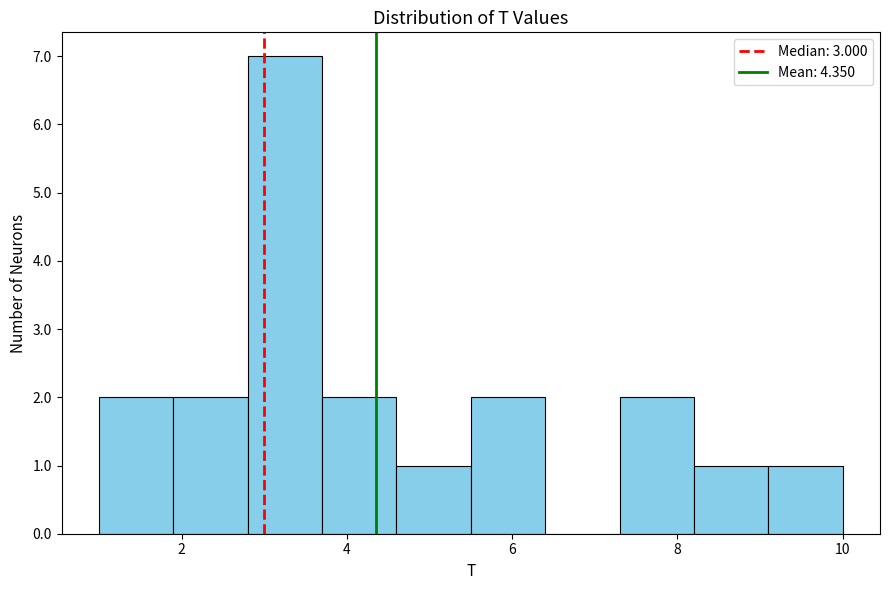

Reading left to right, transcribe this chart: for each bar, give the range it covers on the x-axis and its height. Neither the bar edges nor the heights are printed on the chart, so give them approximately, as read against the axes.

1.0 to 1.9: 2
1.9 to 2.8: 2
2.8 to 3.7: 7
3.7 to 4.6: 2
4.6 to 5.5: 1
5.5 to 6.4: 2
6.4 to 7.3: 0
7.3 to 8.2: 2
8.2 to 9.1: 1
9.1 to 10.0: 1